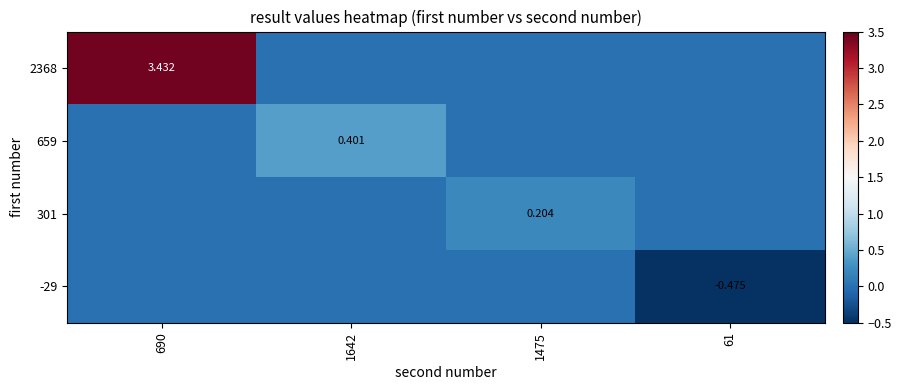

Which series has the widest spread of values?

2368